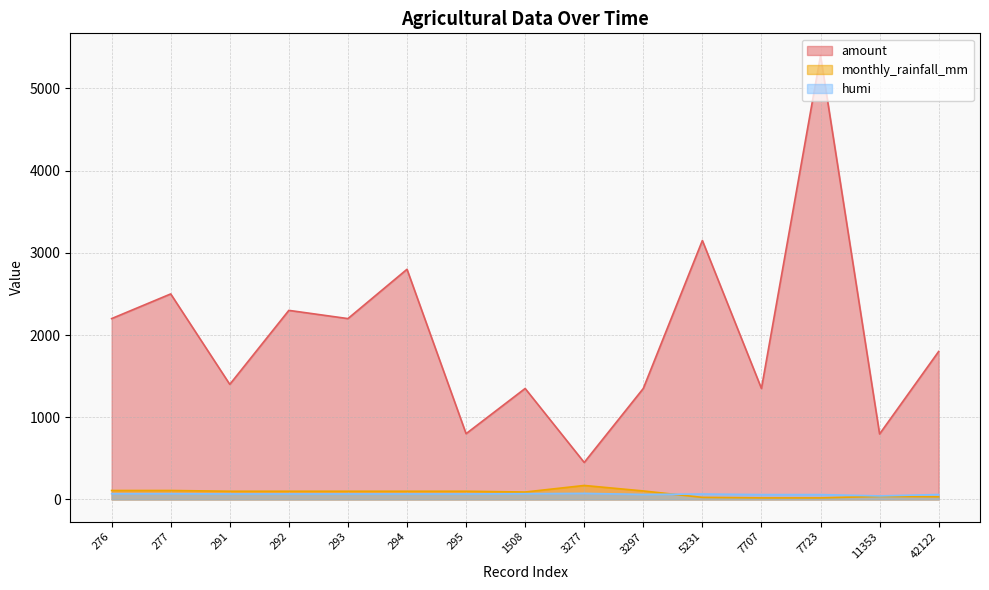

What are all the series names shown in the legend?

amount, monthly_rainfall_mm, humi